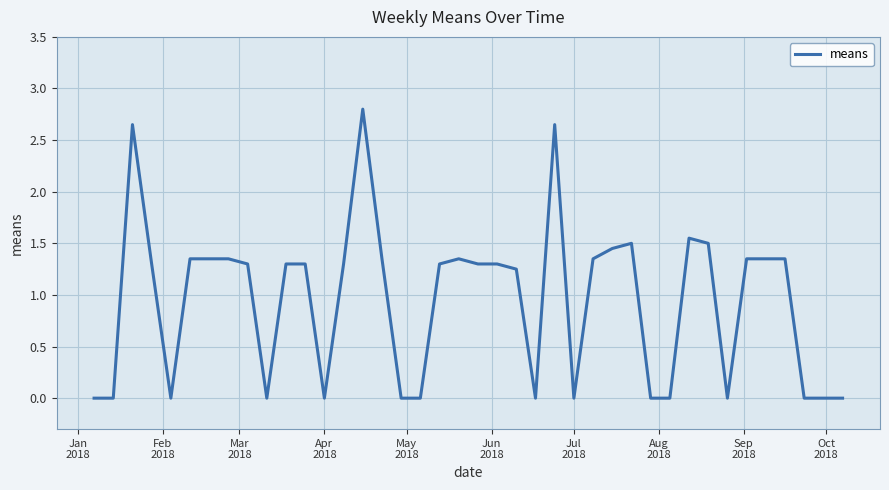

What is the difference between the maximum and minimum values?

2.8